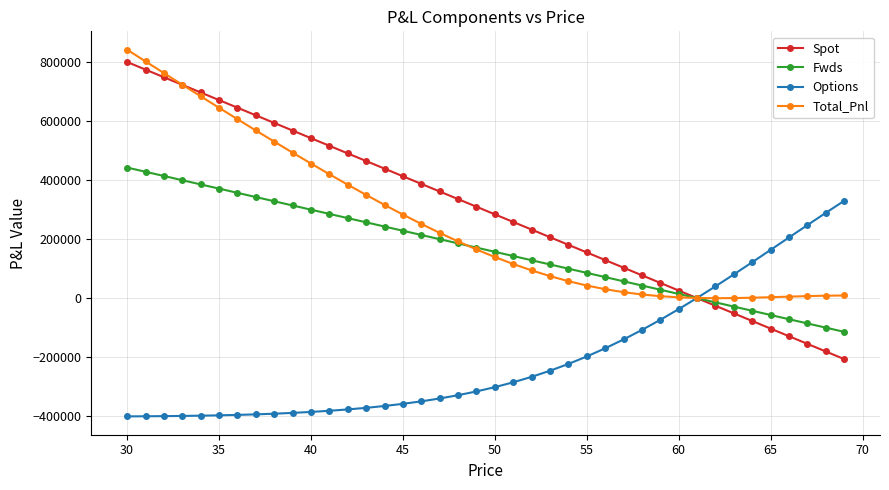

Which series has the widest spread of values?

Spot